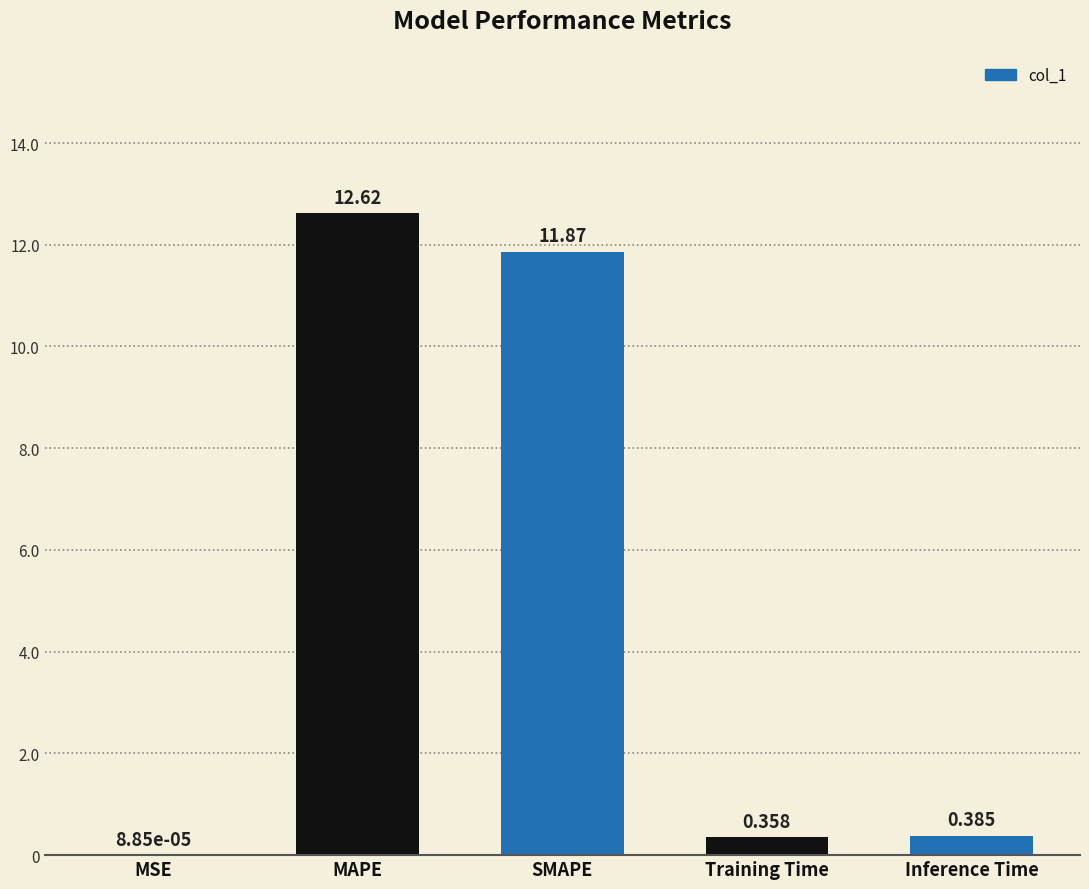

Is it true that the value at MAPE is 12.6?

True